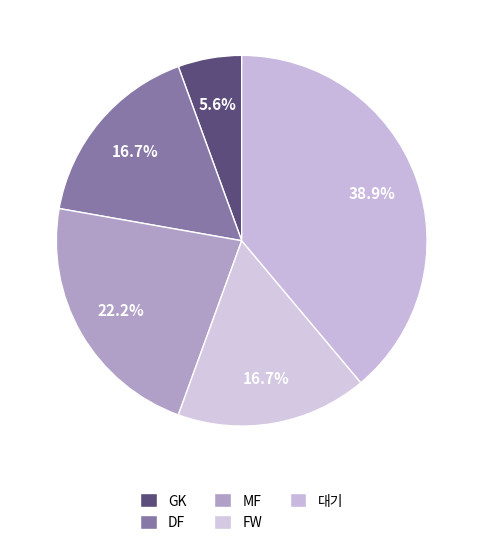

How many segments does this pie chart have?

5